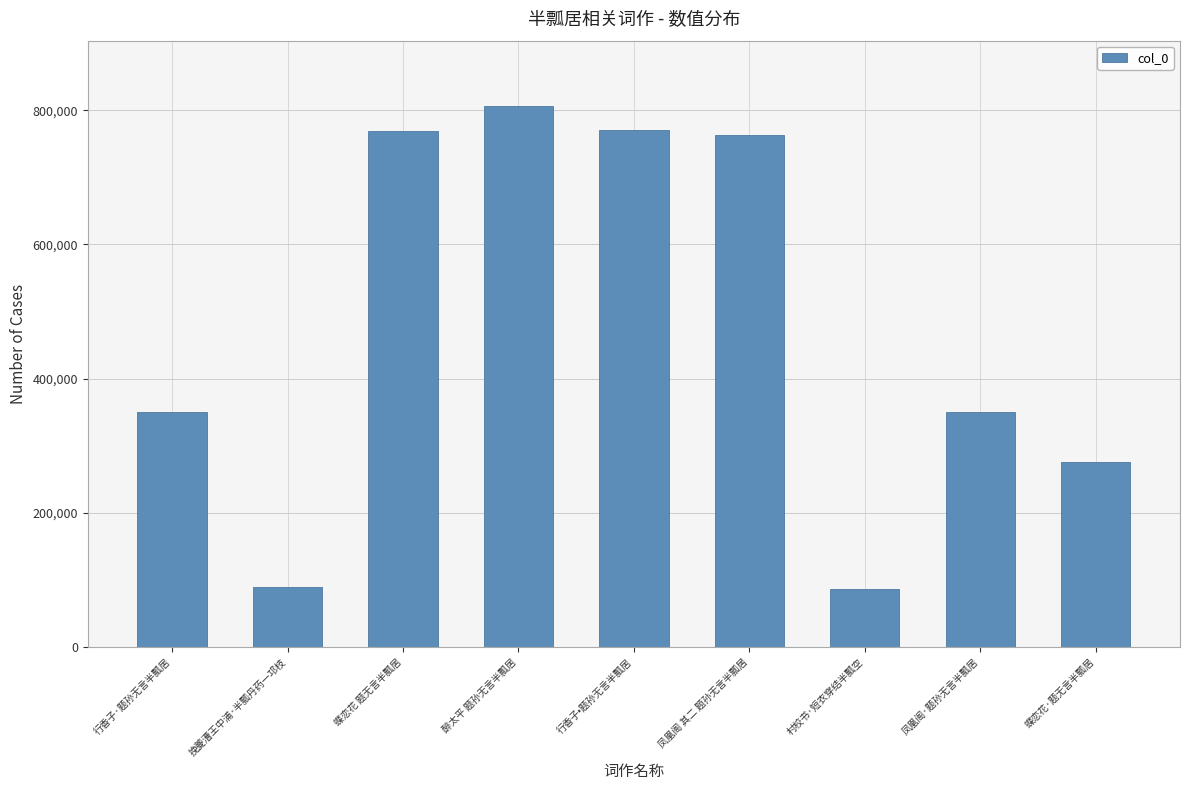

What is the change in value from 挽夔漕王中浦·半瓢丹药一邛枝 to 行香子•题孙无言半瓢居?

+680678